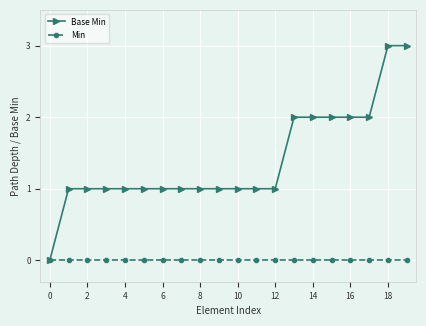

Rank the series by their maximum value, from lowest to highest.

Min, Base Min